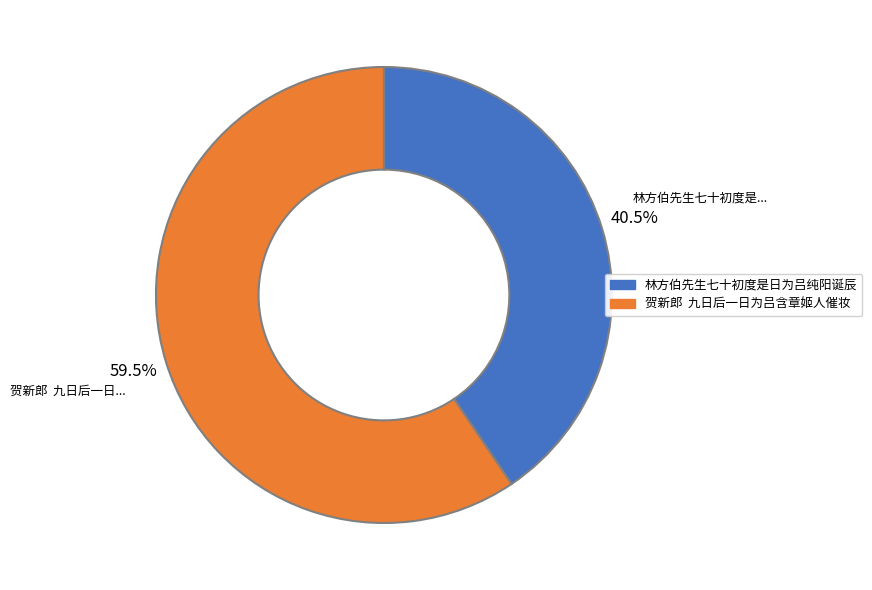

Rank the categories by value from highest to lowest.

贺新郎 九日后一日为吕含章姬人催妆, 林方伯先生七十初度是日为吕纯阳诞辰